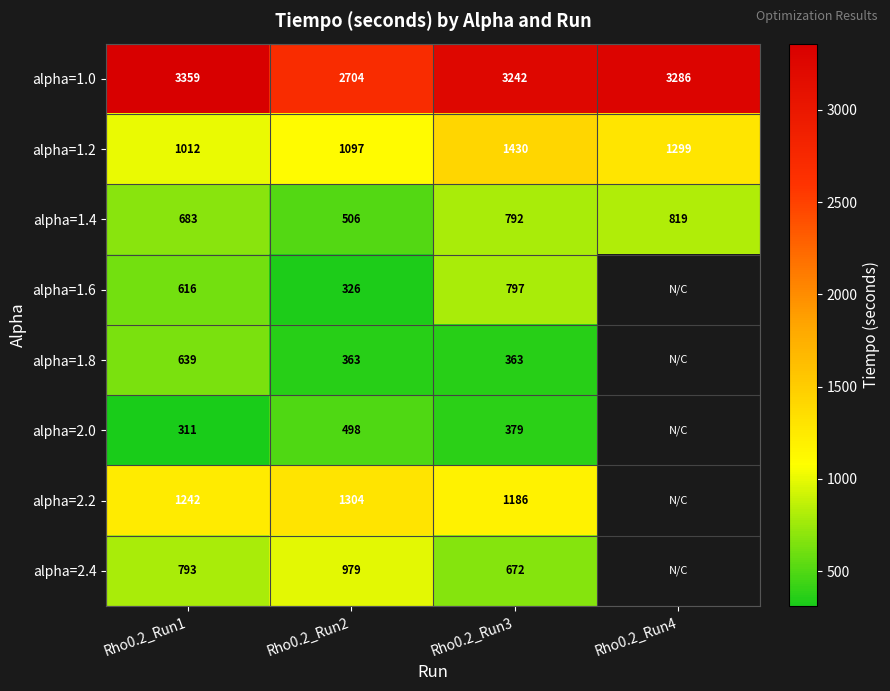

How many series are shown in this chart?

8